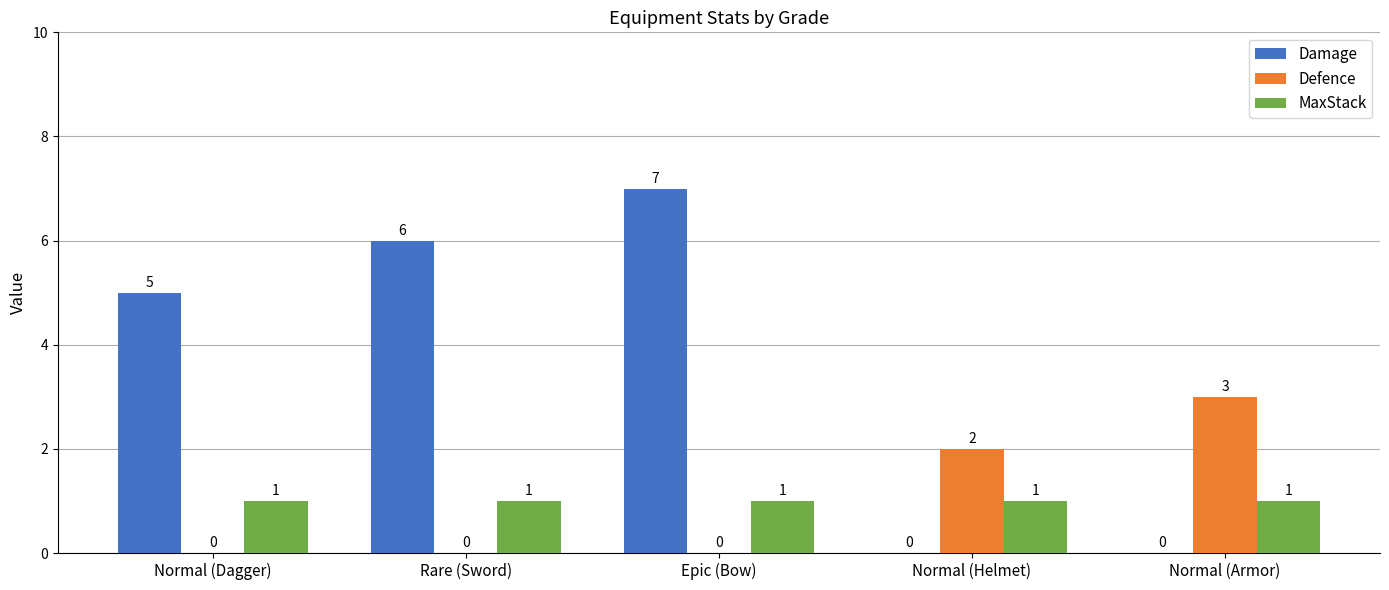

Read the Damage value at Rare (Sword).

6